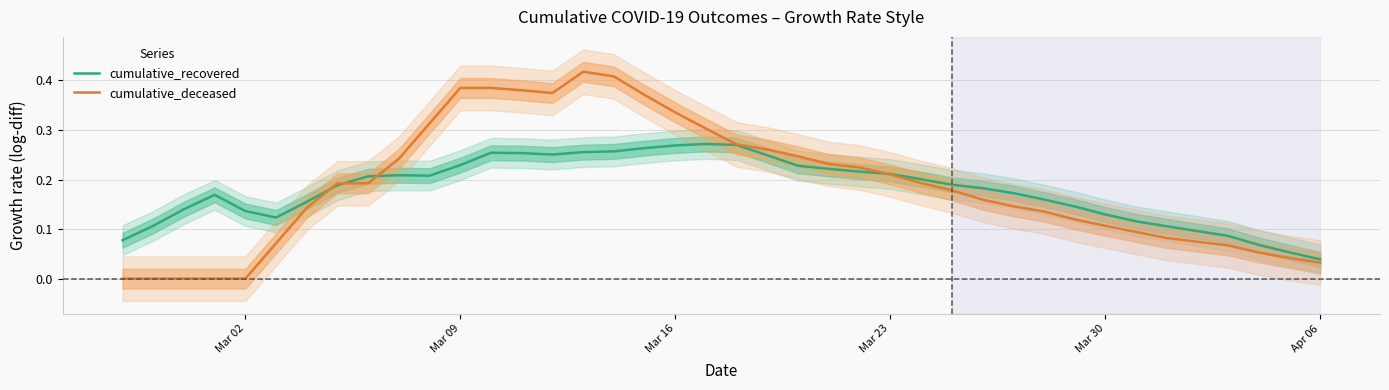

Count the number of categories in the chart.

40